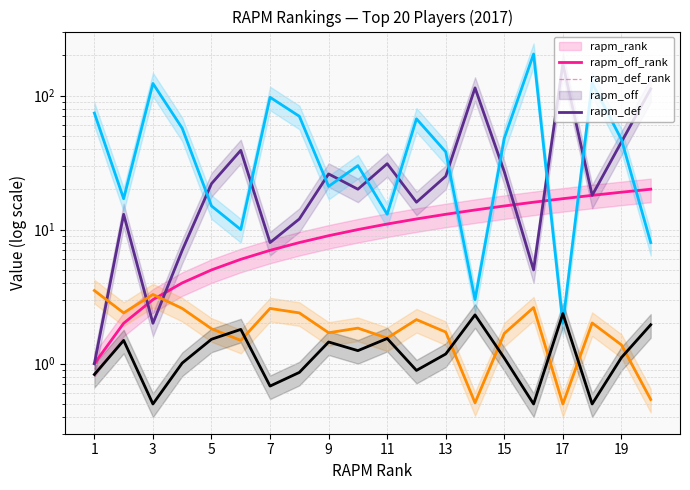

Which series has the widest spread of values?

rapm_def_rank